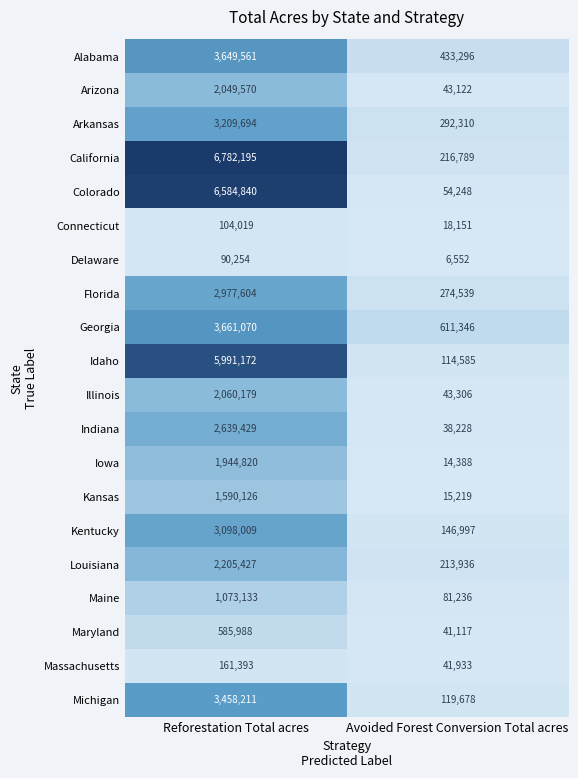

Which series has the widest spread of values?

California